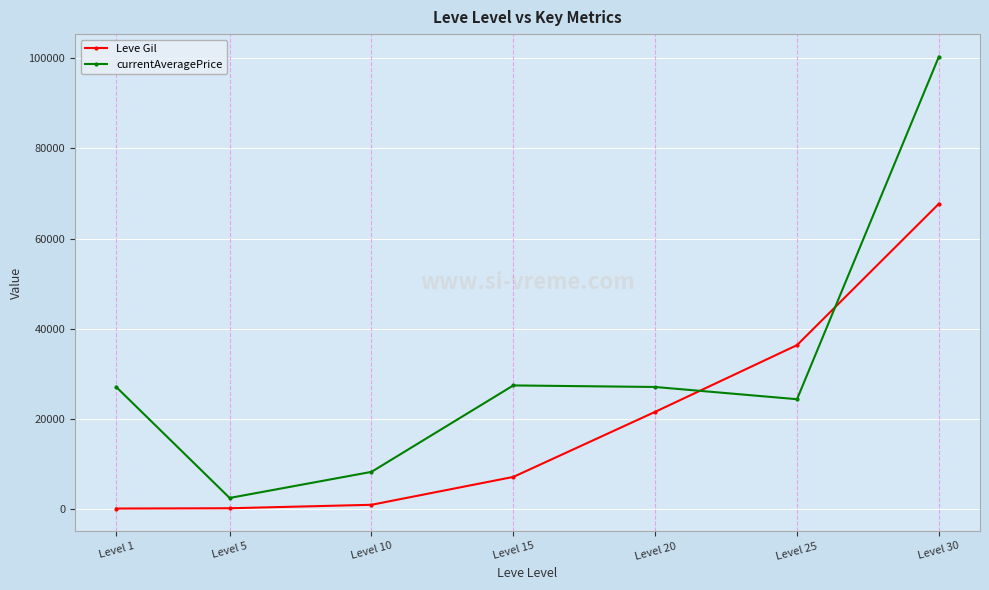

What is the difference between the currentAveragePrice values at Level 20 and Level 1?

17.0